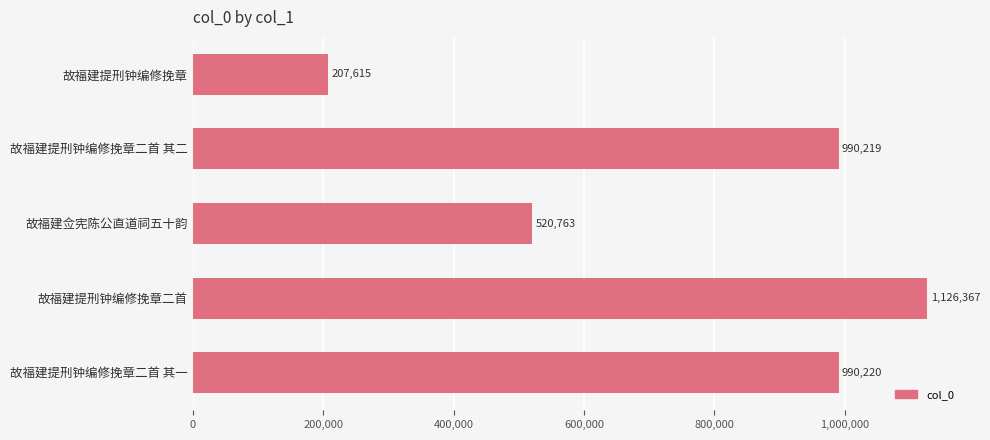

What is the value of the 5th bar from the top?

990220